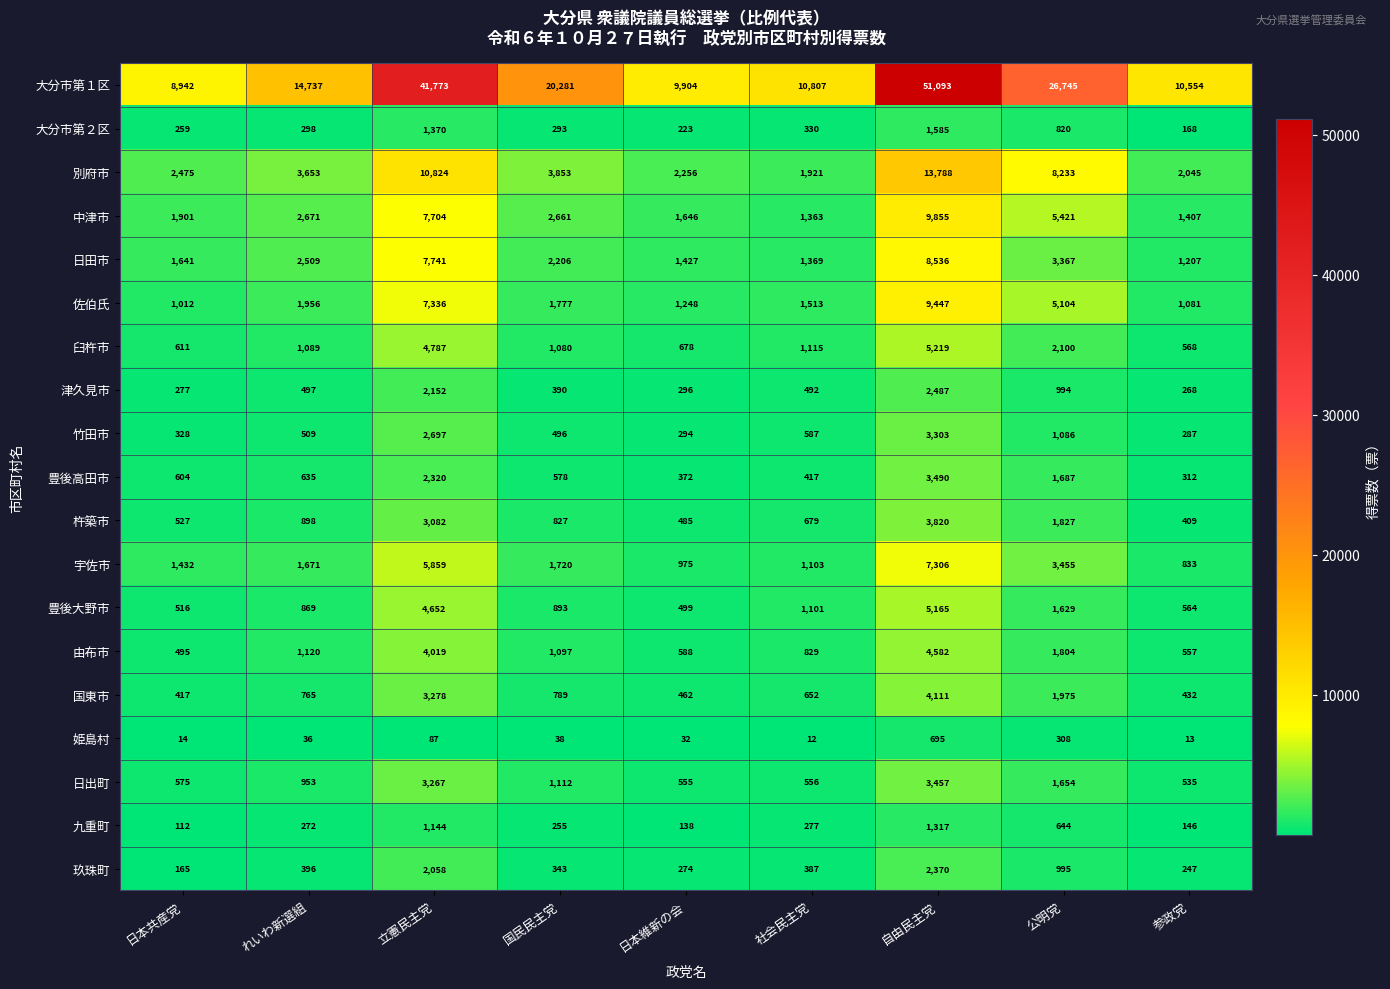

Rank the categories by 杵築市 value from lowest to highest.

参政党, 日本維新の会, 日本共産党, 社会民主党, 国民民主党, れいわ新選組, 公明党, 立憲民主党, 自由民主党